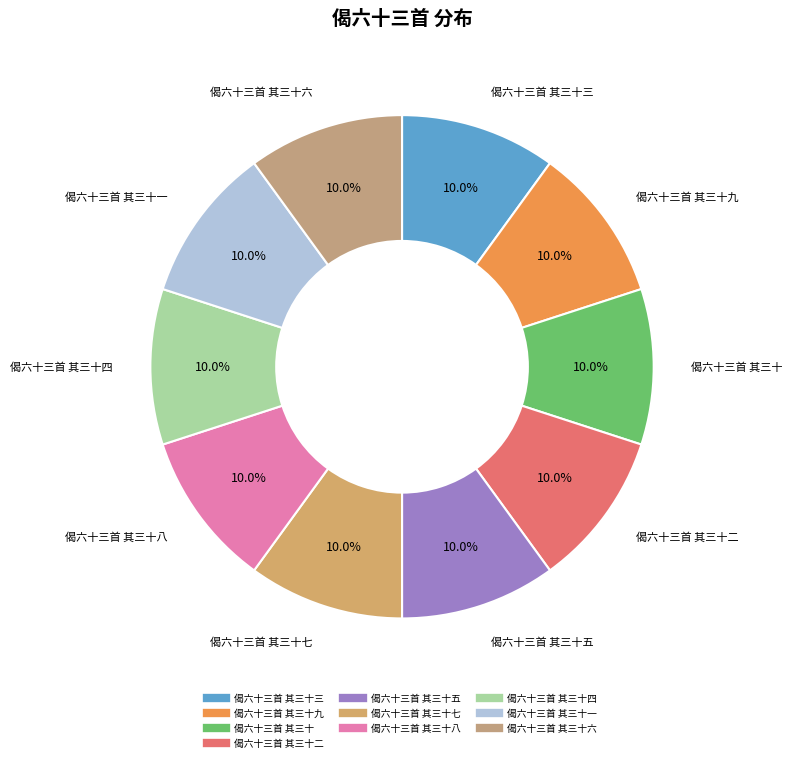

Does any single category account for the majority?

No